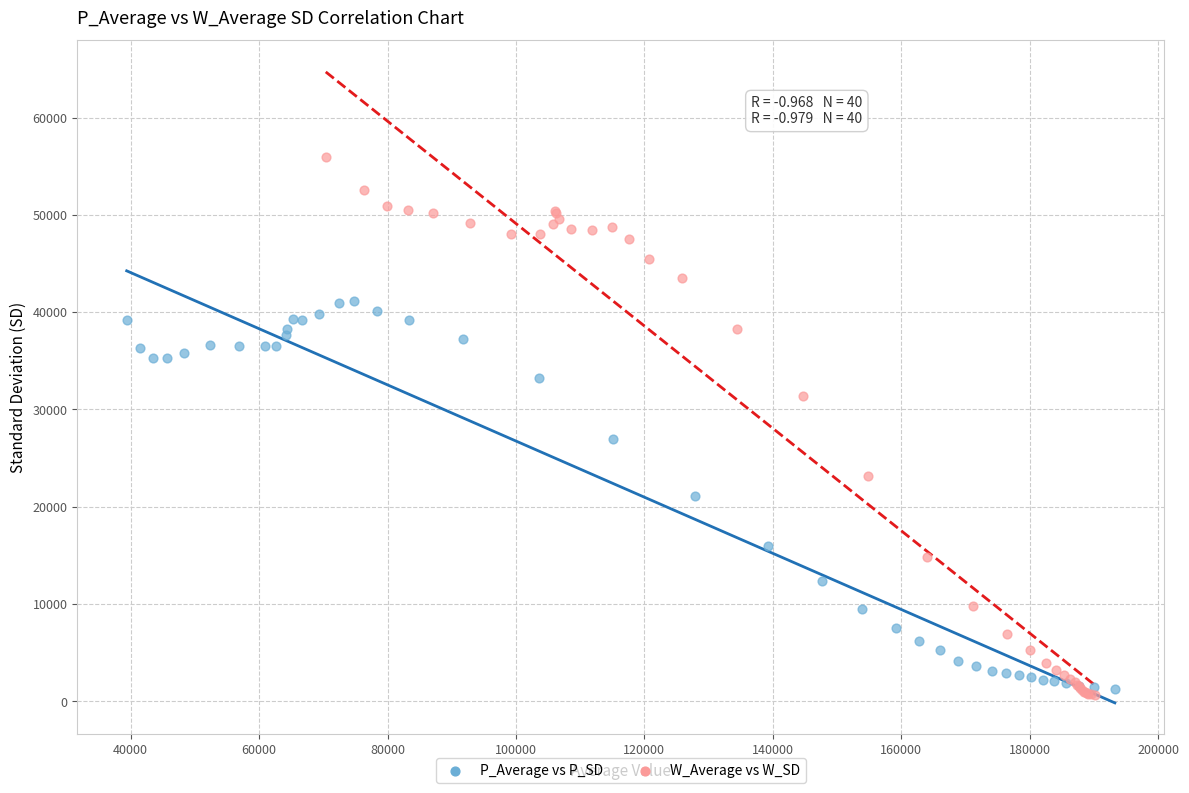

Which series reaches the maximum Y coordinate?

W_Average vs W_SD